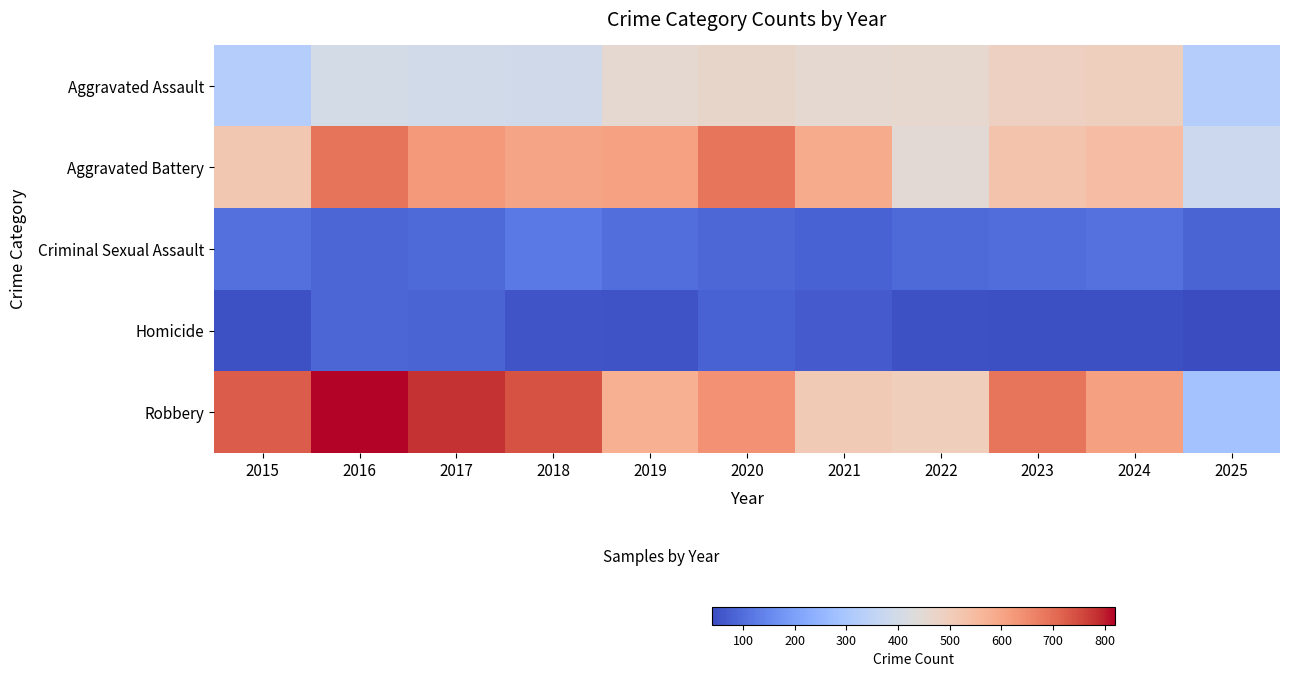

What is the difference between the highest and lowest values at 2022?

445